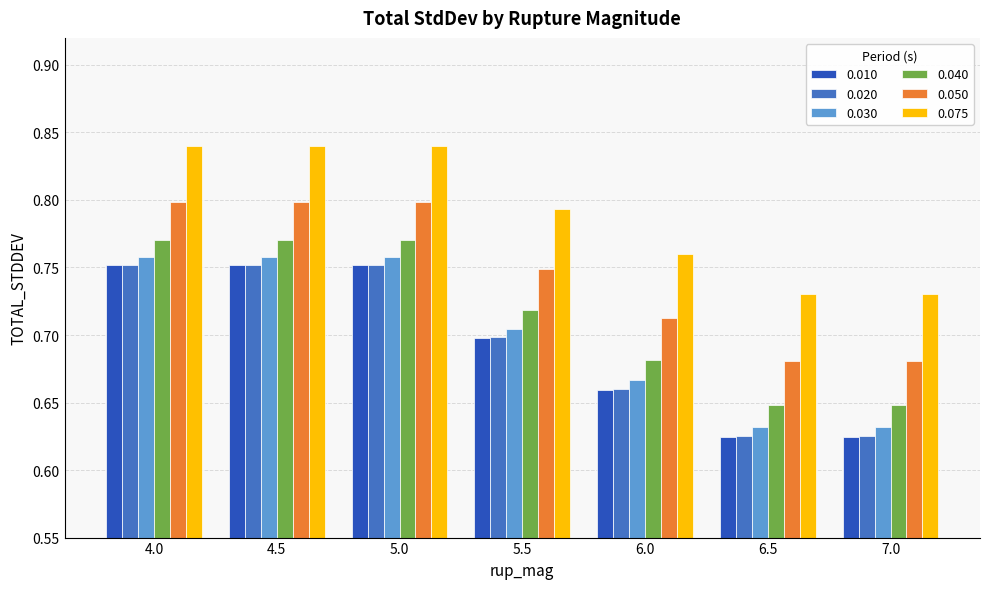

The value of 0.020 at 6.0 is 0.7. True or false?

True